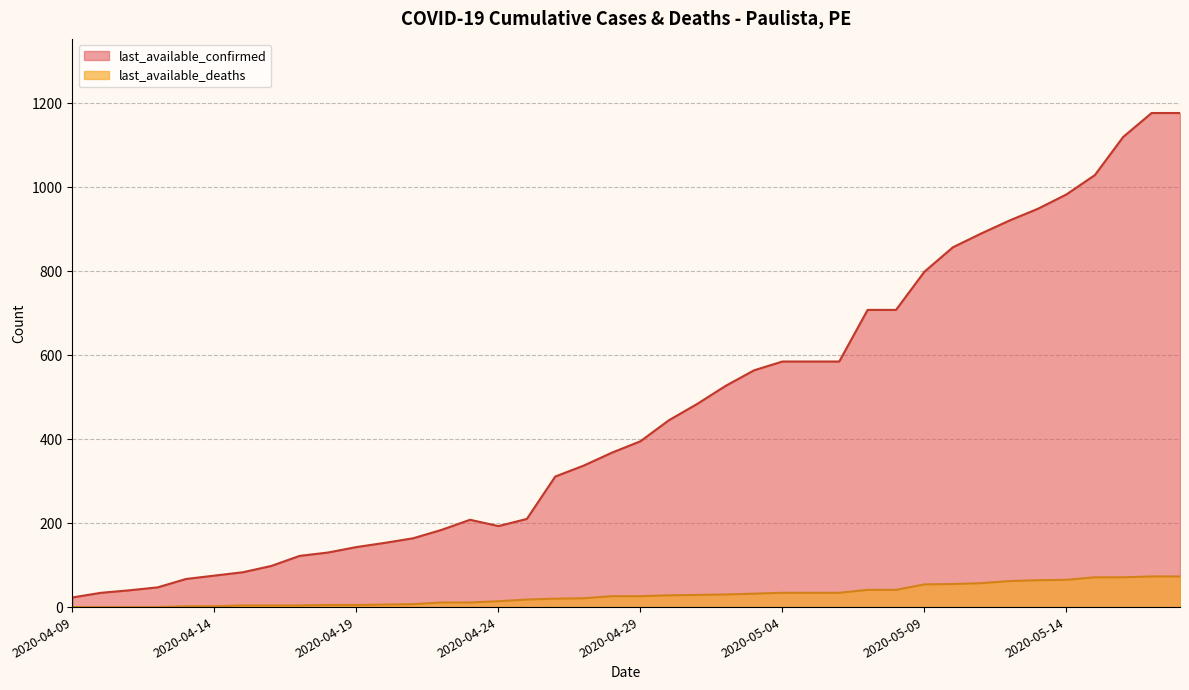

Rank the series at 2020-04-29 from lowest to highest value.

last_available_deaths, last_available_confirmed